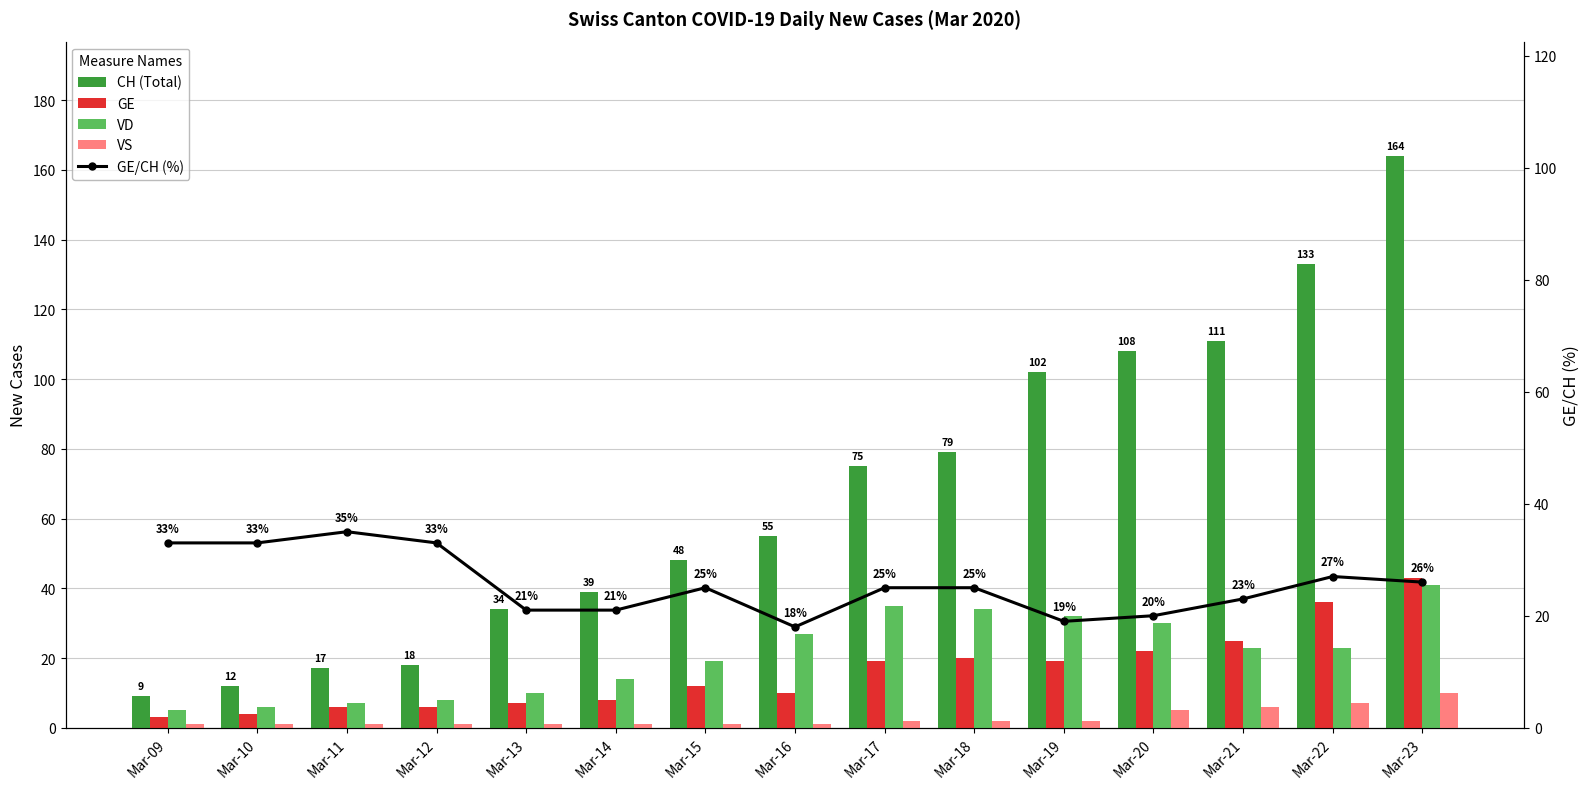

The value of VD at Mar-20 is 41. True or false?

False